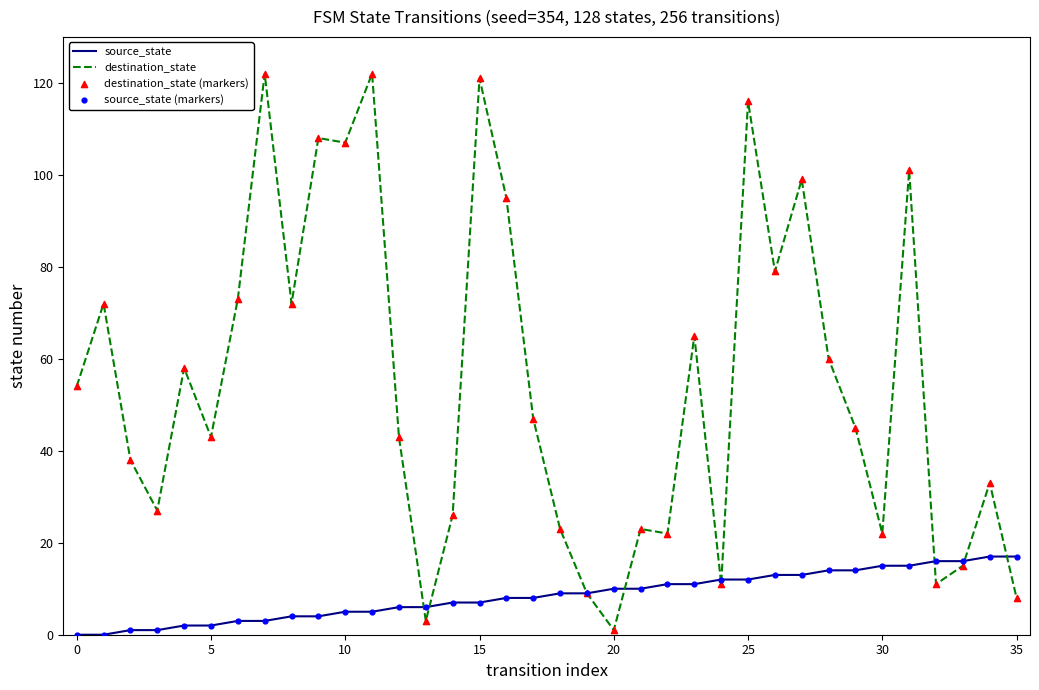

Which series has the largest total across all categories?

destination_state